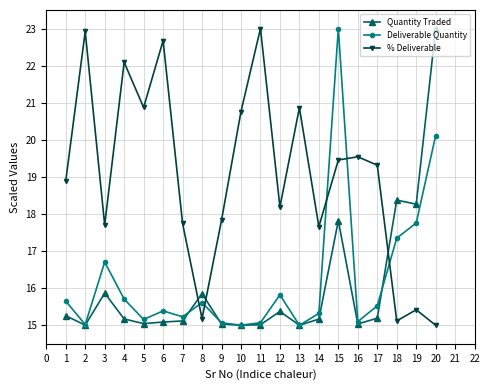

What is the spread (max minus min) of values at 20?

8.0